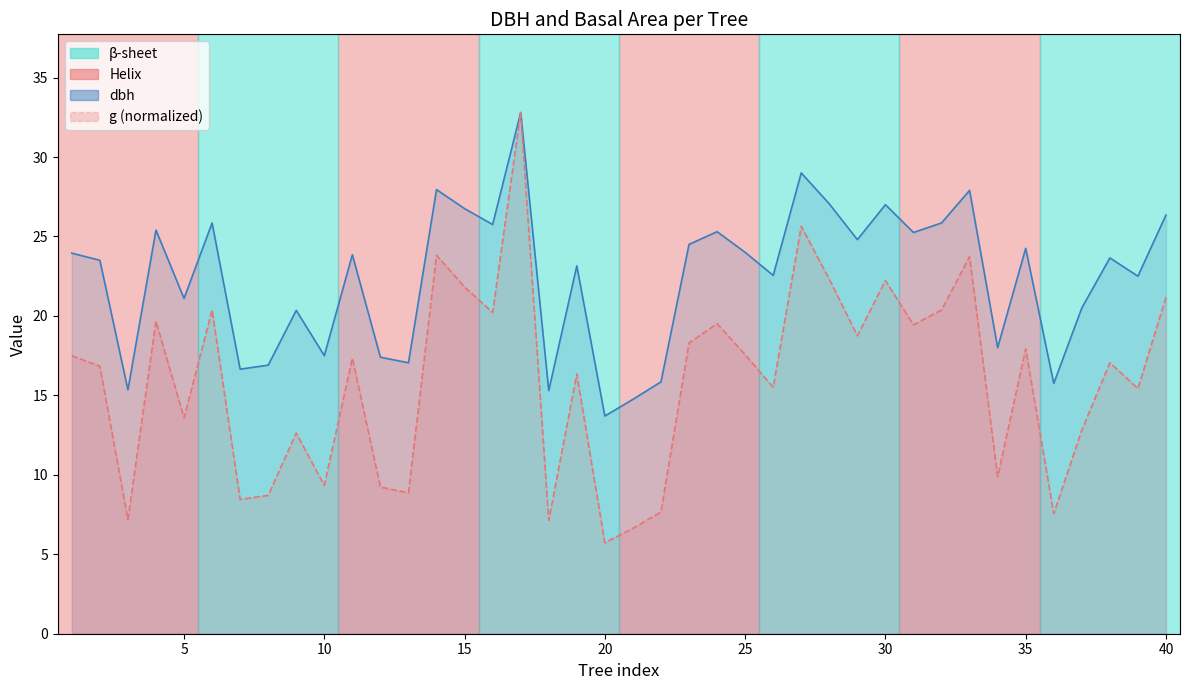

What are all the series names shown in the legend?

dbh, g